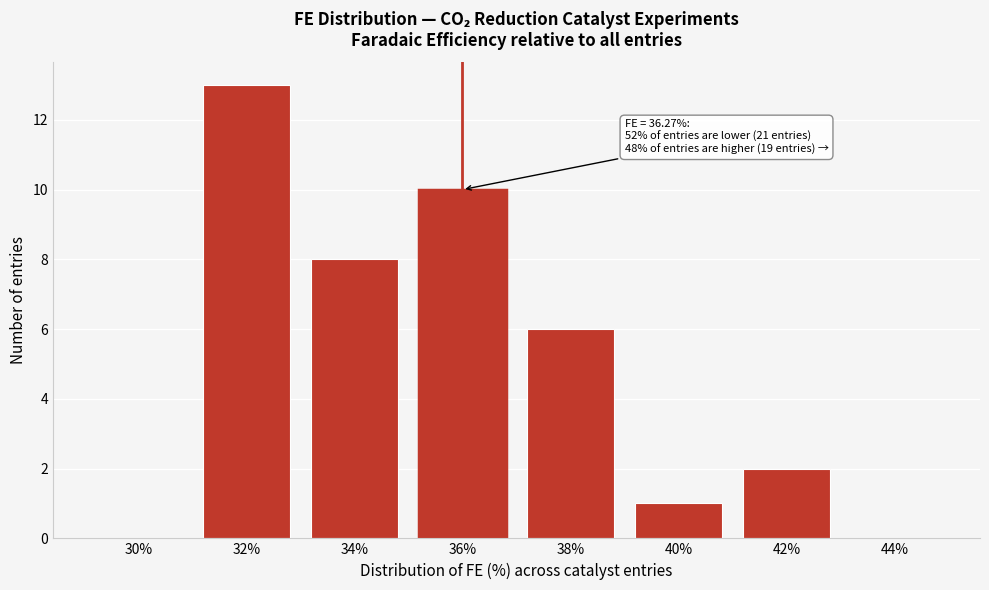

Reading left to right, what are all the values shown in this chart?

30%=0	32%=13	34%=8	36%=10	38%=6	40%=1	42%=2	44%=0